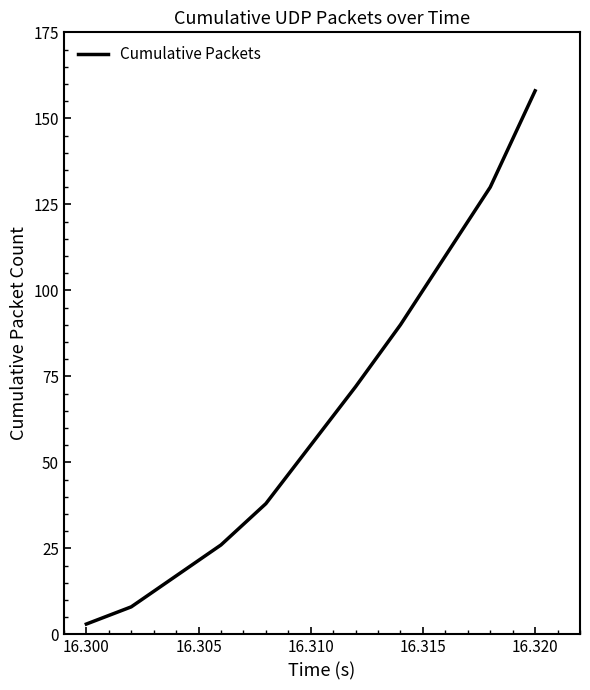

What is the greatest value displayed?

158